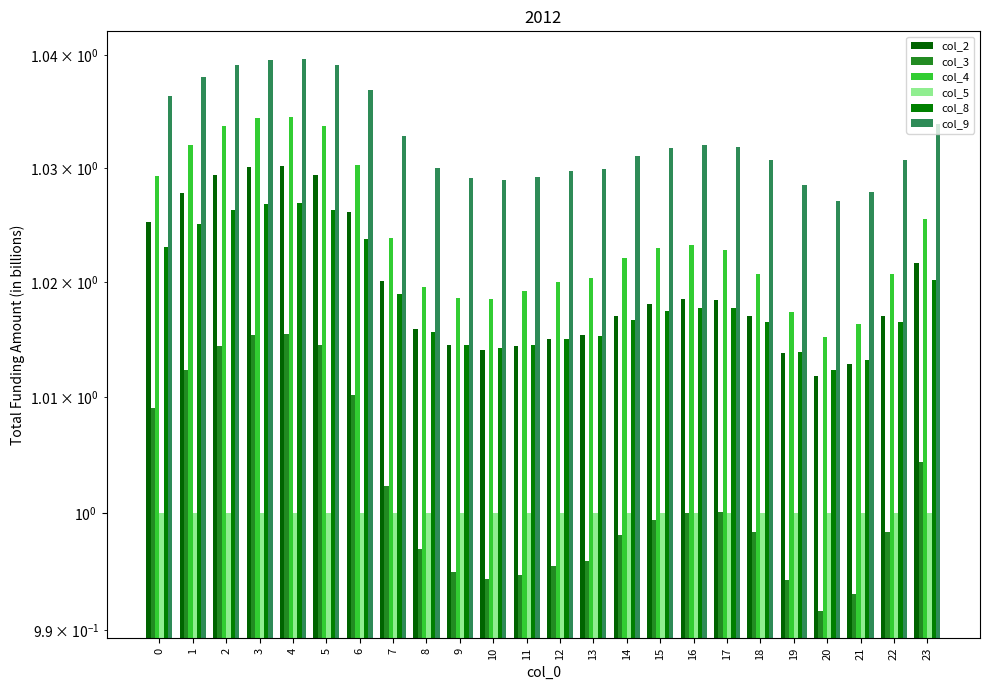

Rank the categories by col_9 value from highest to lowest.

4, 3, 5, 2, 1, 6, 0, 23, 7, 16, 17, 15, 14, 18, 22, 8, 13, 12, 11, 9, 10, 19, 21, 20